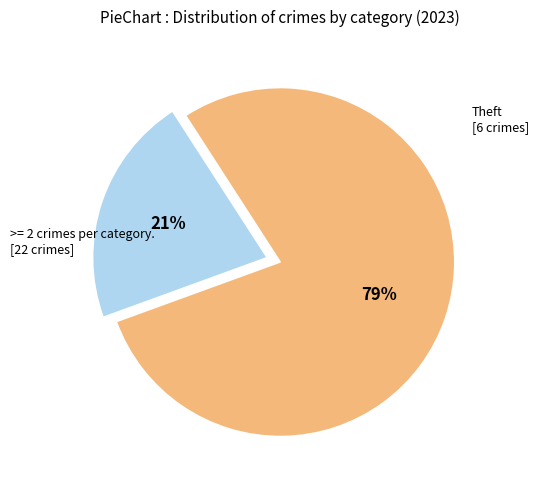

To the nearest percent, what is the average slice percentage?

50%